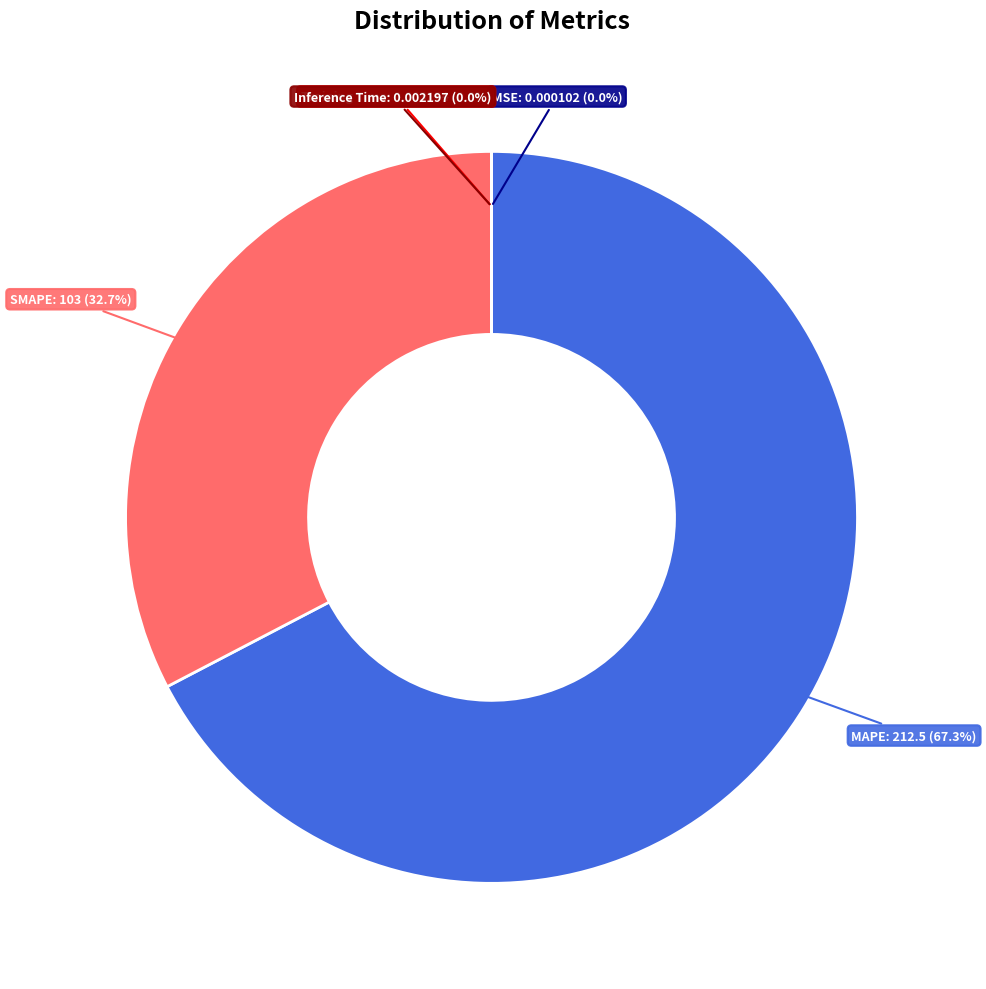

Is there a majority slice in this chart?

Yes